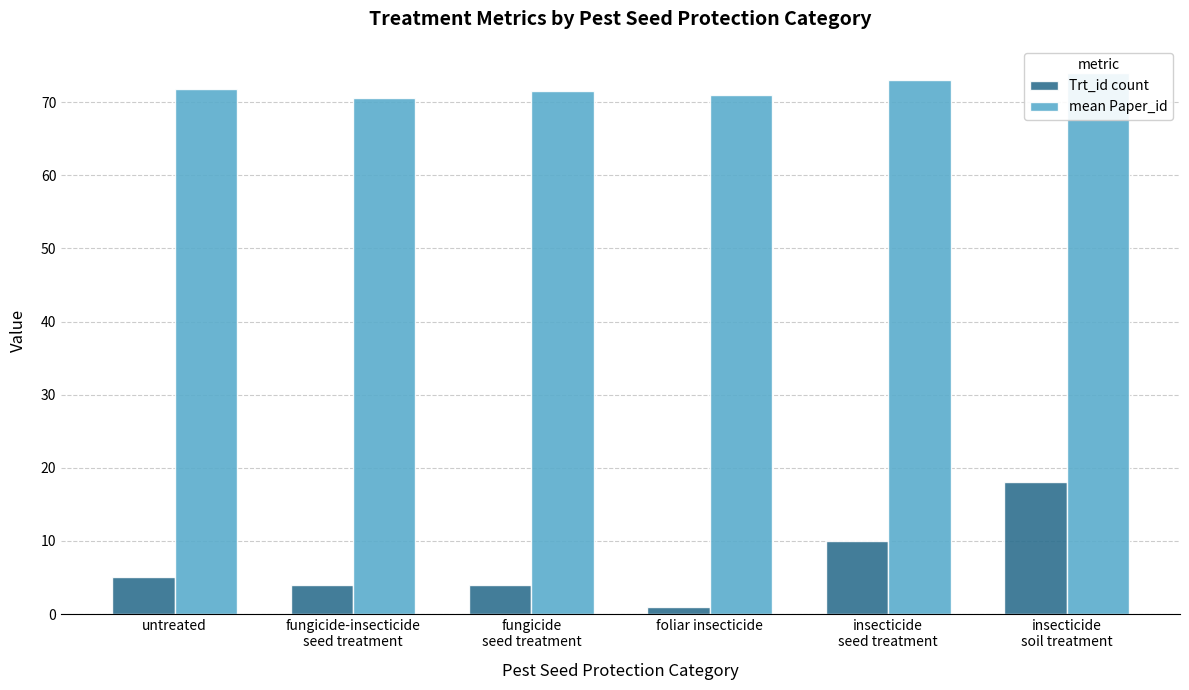

What is the highest value of the Trt_id count series?

18.0